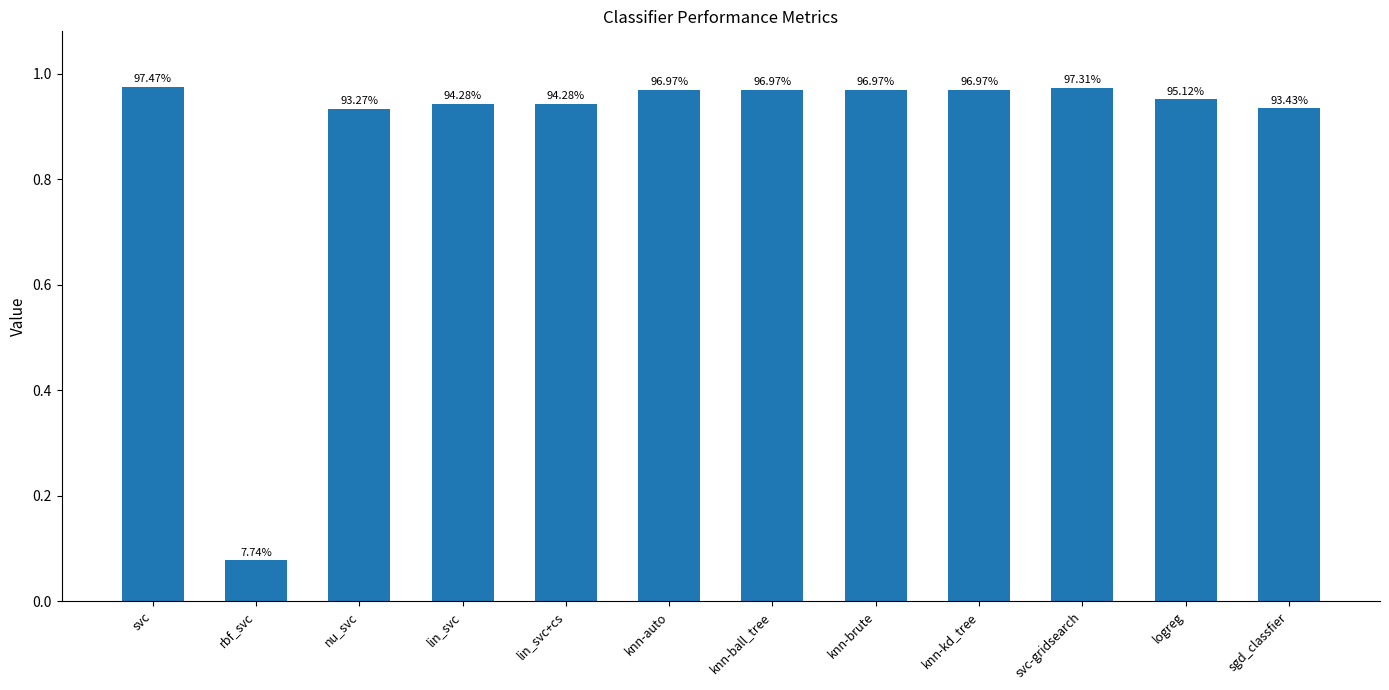

Are the bars horizontal?

No